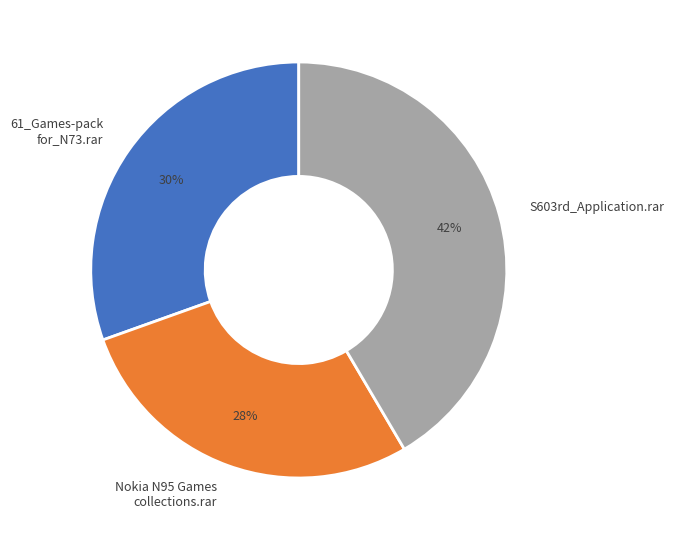

To the nearest percent, what is the average slice percentage?

33%